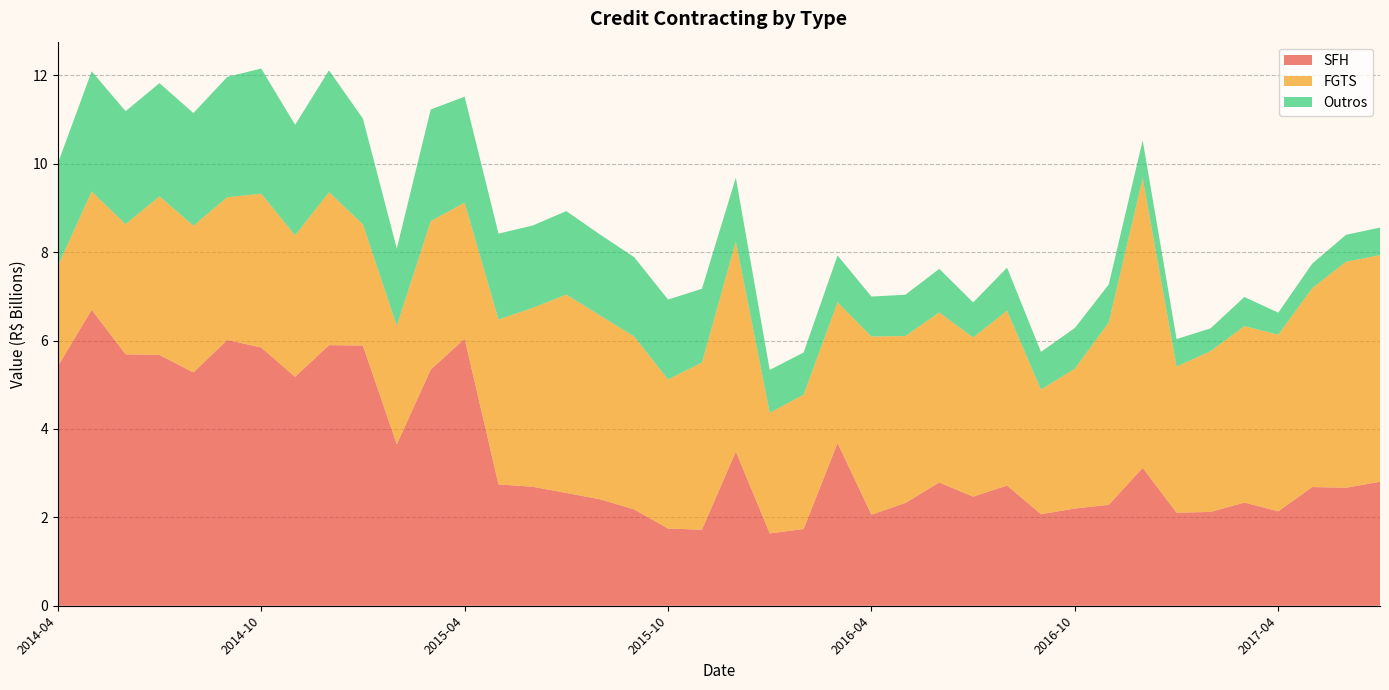

Reading right to left, list all the values displayed in this chart.

credito_contratacao_contratado_pf_sfh_br: 2017-07=2.8	2017-06=2.7	2017-05=2.7	2017-04=2.1	2017-03=2.3	2017-02=2.1	2017-01=2.1	2016-12=3.1	2016-11=2.3	2016-10=2.2	2016-09=2.1	2016-08=2.7	2016-07=2.5	2016-06=2.8	2016-05=2.3	2016-04=2.1	2016-03=3.7	2016-02=1.7	2016-01=1.6	2015-12=3.5	2015-11=1.7	2015-10=1.7	2015-09=2.2	2015-08=2.4	2015-07=2.6	2015-06=2.7	2015-05=2.7	2015-04=6.0	2015-03=5.3	2015-02=3.7	2015-01=5.9	2014-12=5.9	2014-11=5.2	2014-10=5.8	2014-09=6.0	2014-08=5.3	2014-07=5.7	2014-06=5.7	2014-05=6.7	2014-04=5.4
credito_contratacao_contratado_pf_fgts: 2017-07=5.1	2017-06=5.1	2017-05=4.5	2017-04=4.0	2017-03=4.0	2017-02=3.6	2017-01=3.3	2016-12=6.6	2016-11=4.1	2016-10=3.2	2016-09=2.8	2016-08=4.0	2016-07=3.6	2016-06=3.8	2016-05=3.8	2016-04=4.0	2016-03=3.2	2016-02=3.0	2016-01=2.7	2015-12=4.8	2015-11=3.8	2015-10=3.4	2015-09=3.9	2015-08=4.2	2015-07=4.5	2015-06=4.0	2015-05=3.7	2015-04=3.1	2015-03=3.4	2015-02=2.7	2015-01=2.7	2014-12=3.5	2014-11=3.2	2014-10=3.5	2014-09=3.2	2014-08=3.3	2014-07=3.6	2014-06=2.9	2014-05=2.7	2014-04=2.3
outros: 2017-07=0.6	2017-06=0.6	2017-05=0.6	2017-04=0.5	2017-03=0.7	2017-02=0.5	2017-01=0.6	2016-12=0.9	2016-11=0.9	2016-10=0.9	2016-09=0.9	2016-08=1.0	2016-07=0.8	2016-06=1.0	2016-05=0.9	2016-04=0.9	2016-03=1.1	2016-02=1.0	2016-01=1.0	2015-12=1.4	2015-11=1.7	2015-10=1.8	2015-09=1.8	2015-08=1.8	2015-07=1.9	2015-06=1.9	2015-05=1.9	2015-04=2.4	2015-03=2.5	2015-02=1.7	2015-01=2.4	2014-12=2.8	2014-11=2.5	2014-10=2.8	2014-09=2.7	2014-08=2.5	2014-07=2.6	2014-06=2.6	2014-05=2.7	2014-04=2.3